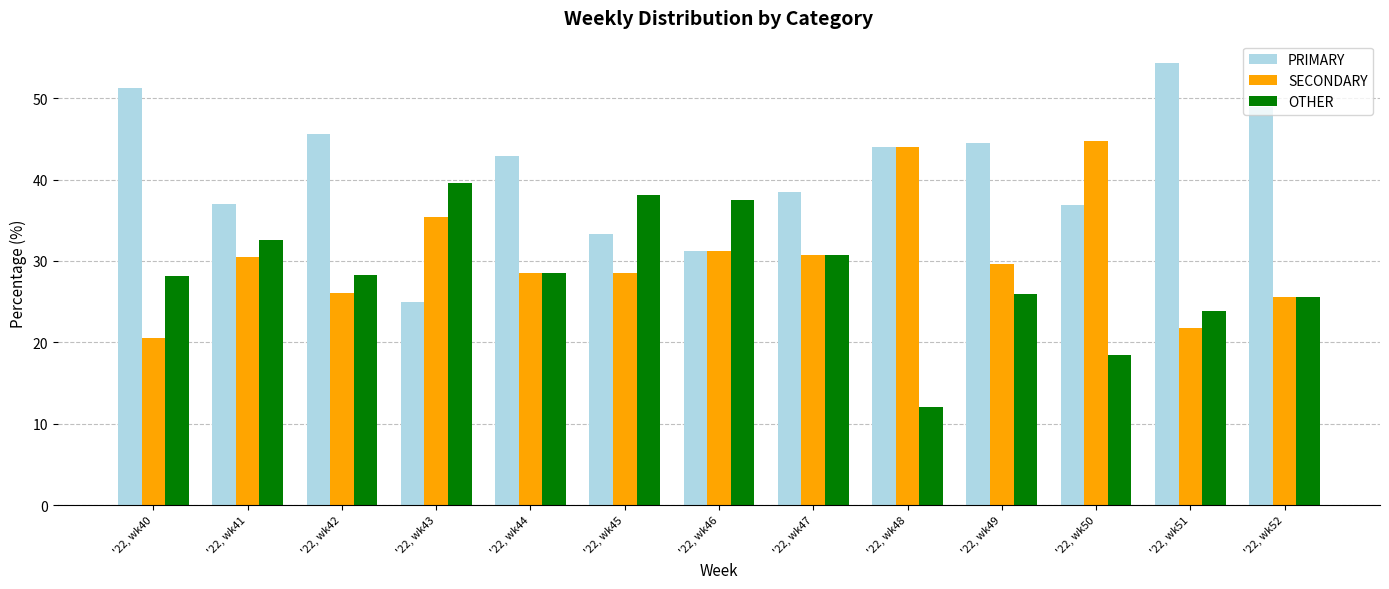

How many groups of bars are there?

13